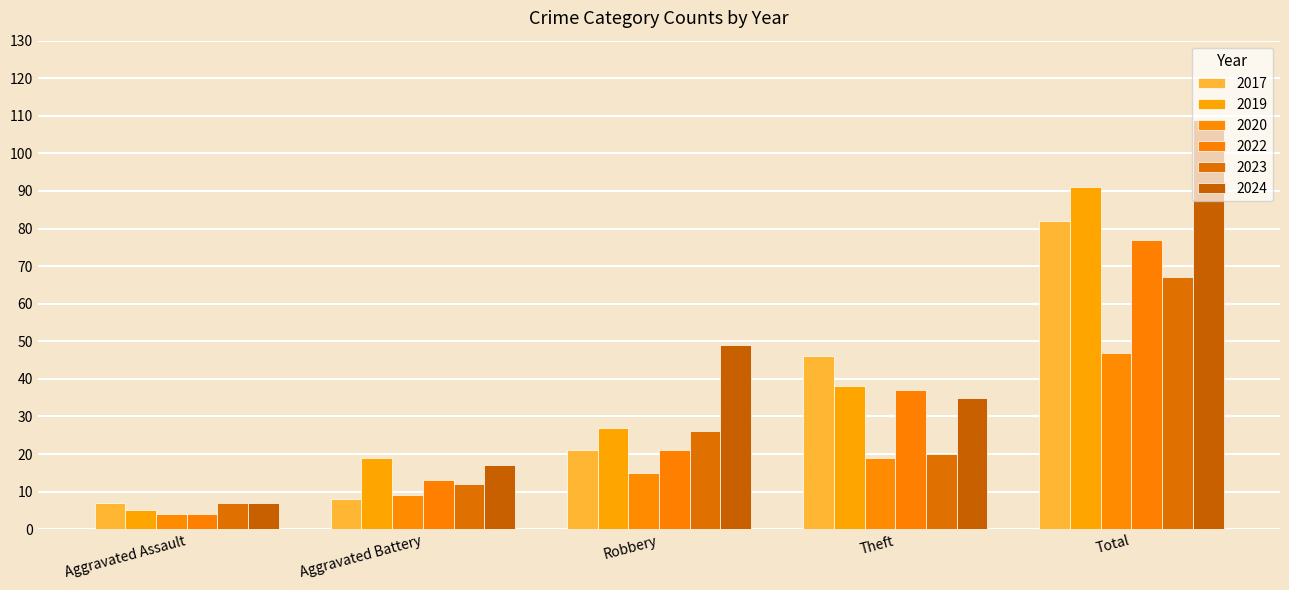

Where is 2019 nearest to the value 48?

Theft